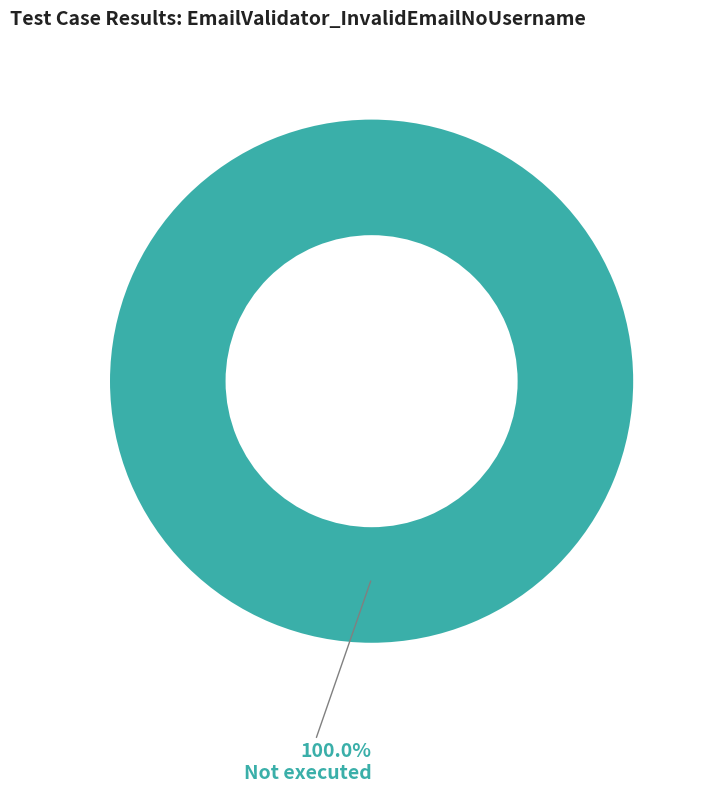

Rank the categories by value from highest to lowest.

Not executed